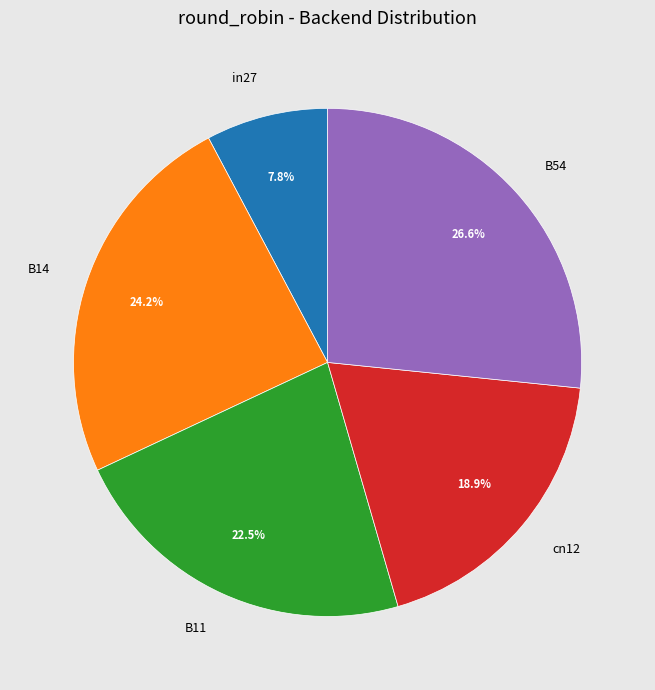

The B54 slice represents 27% of the pie. True or false?

True